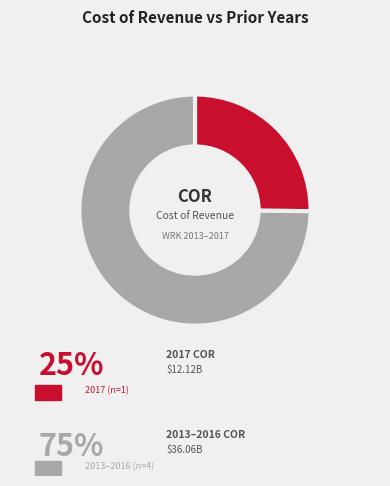

Is there any slice that represents more than half of the pie?

Yes